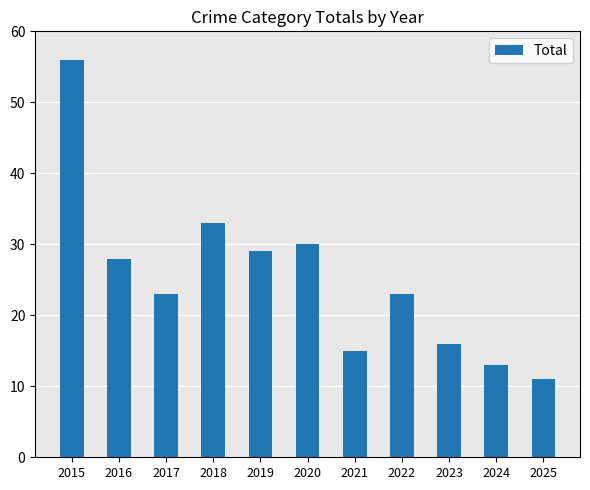

What is the change in value from 2017 to 2019?

+6